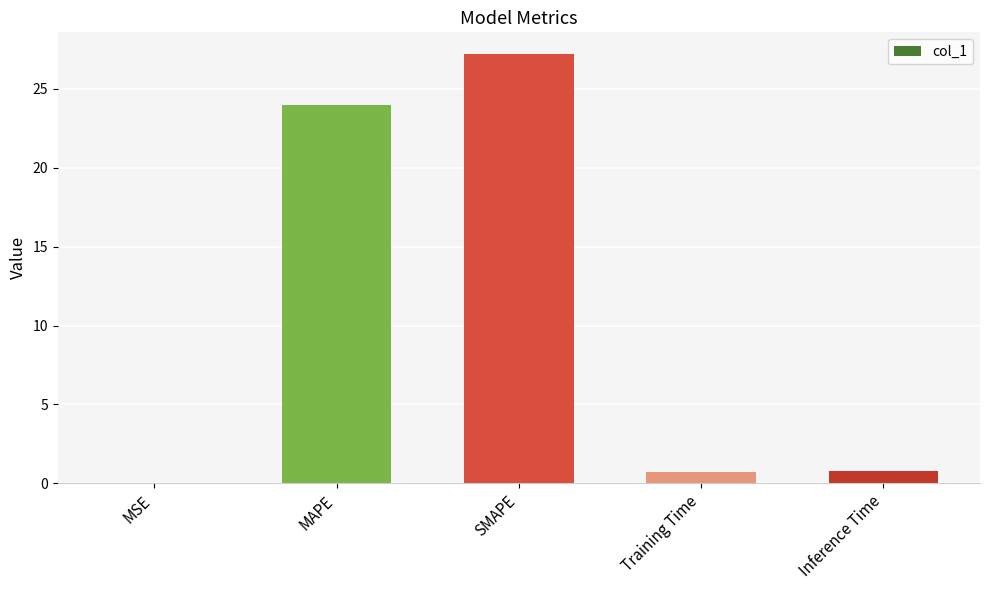

The chart shows a value of 0.8 at Inference Time. True or false?

True